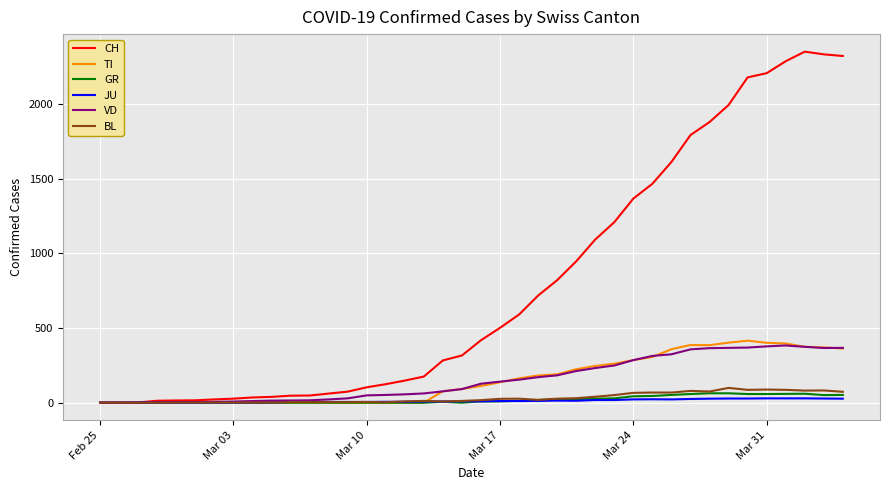

What is the maximum value shown in the chart?

2349